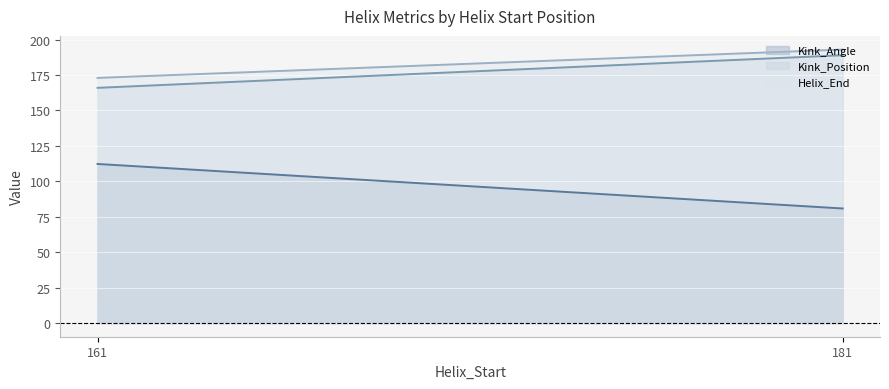

What is the maximum value shown in the chart?

193.0